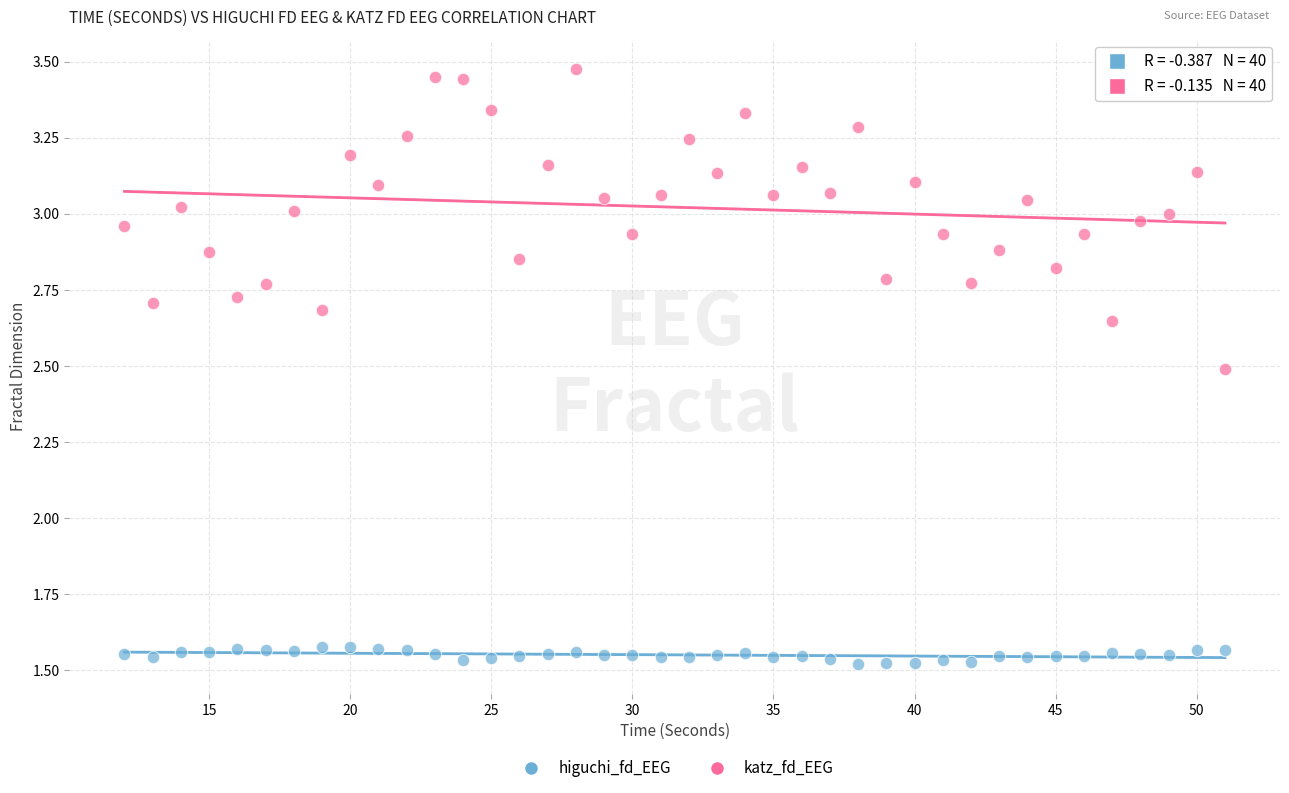

Across all data points, what is the range of Y values (max minus min)?

2.0